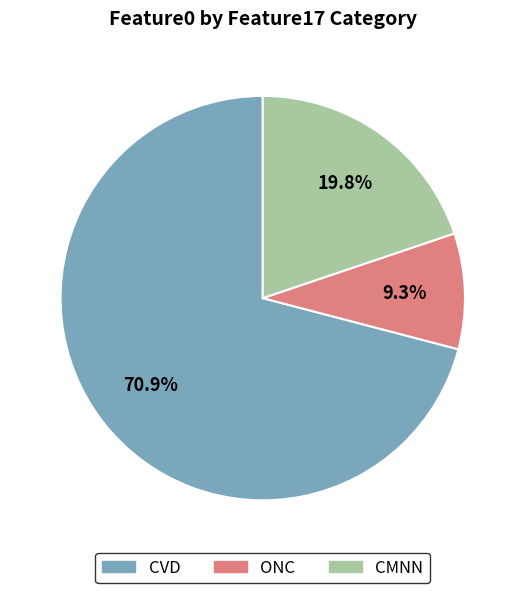

Is there a majority slice in this chart?

Yes